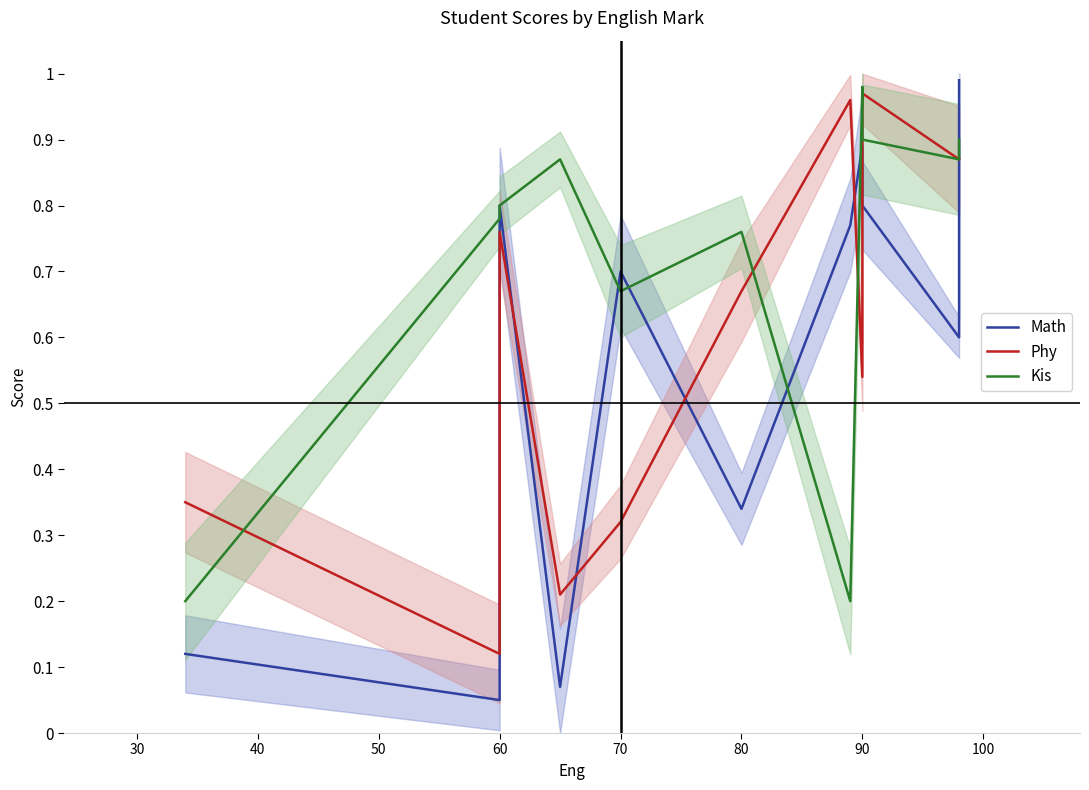

True or false: Math has a value of 0.2 at 20.

False